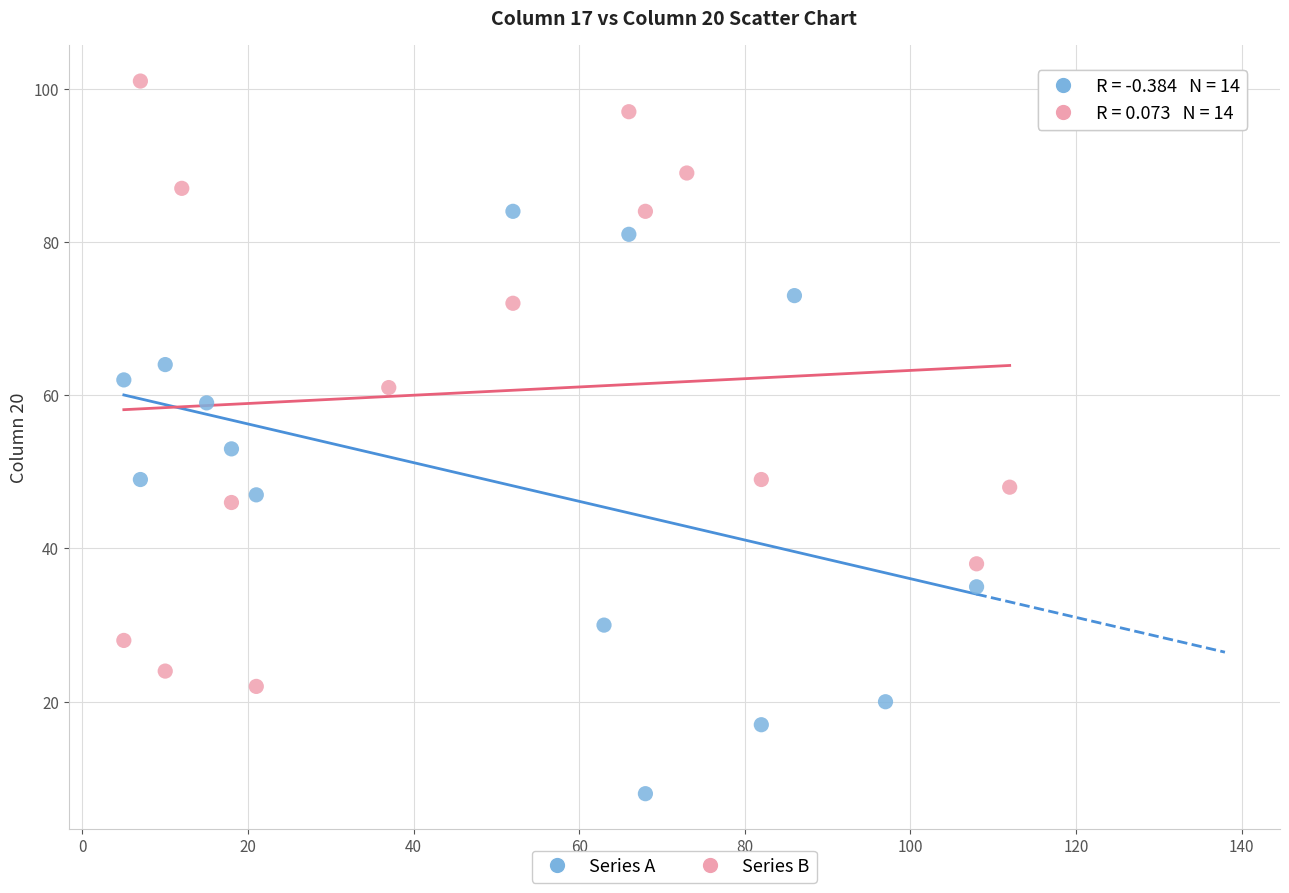

Which series contains the lowest Y value?

Series A